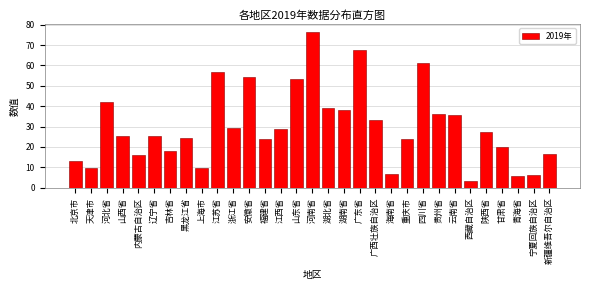

Approximately how many times larger is the value at 浙江省 compared to 湖南省?

0.8